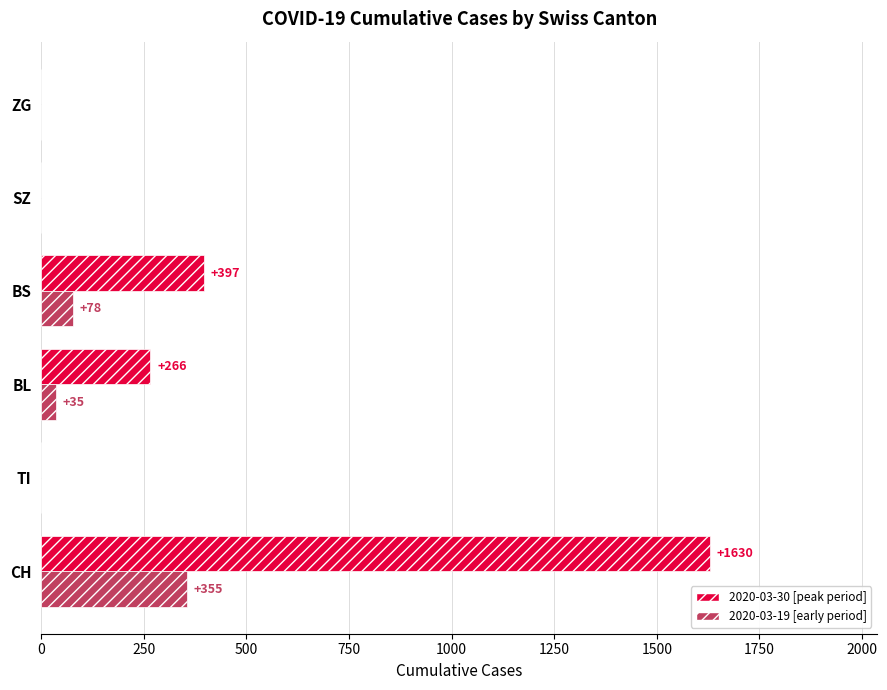

At which category is the sum across all series the highest?

CH